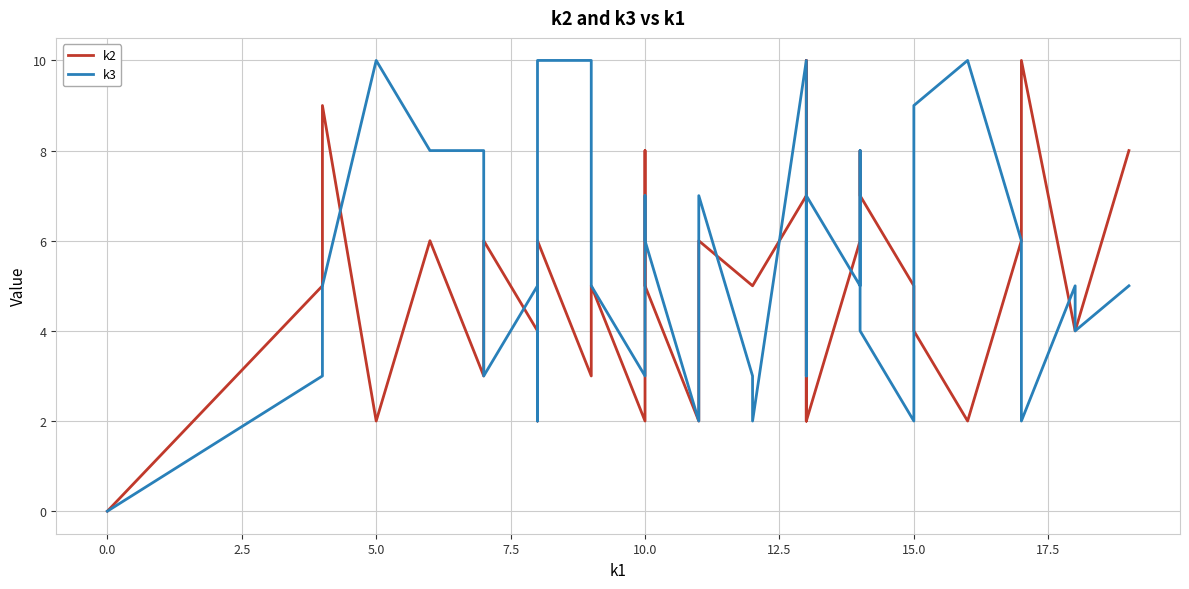

How many lines are shown in the chart?

2